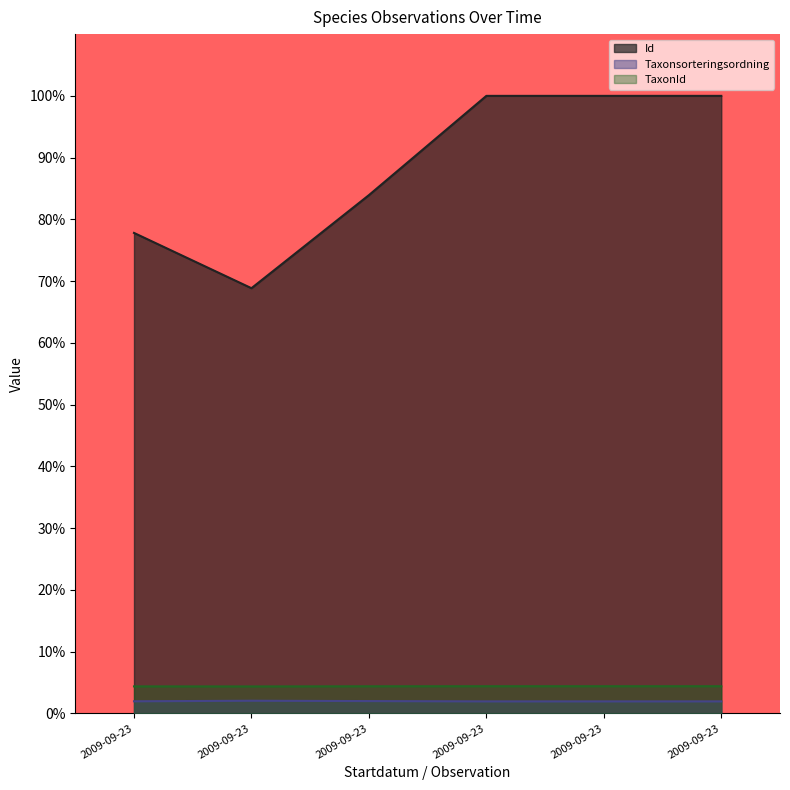

At which category is the sum across all series the highest?

2009-09-23